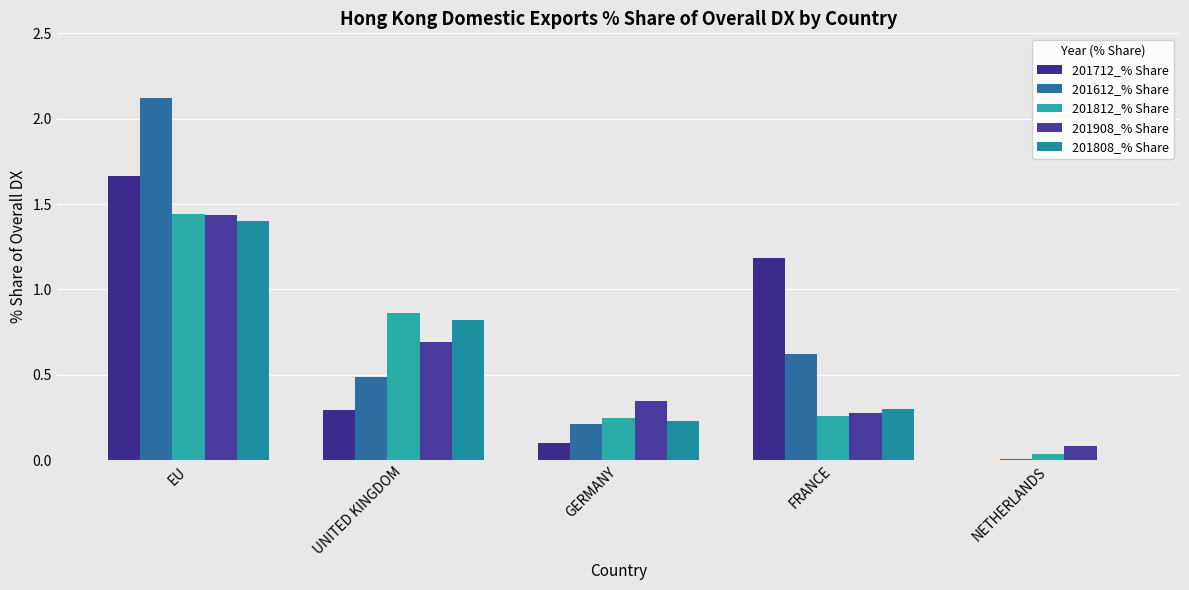

What is the label of the 3rd bar from the left?

GERMANY